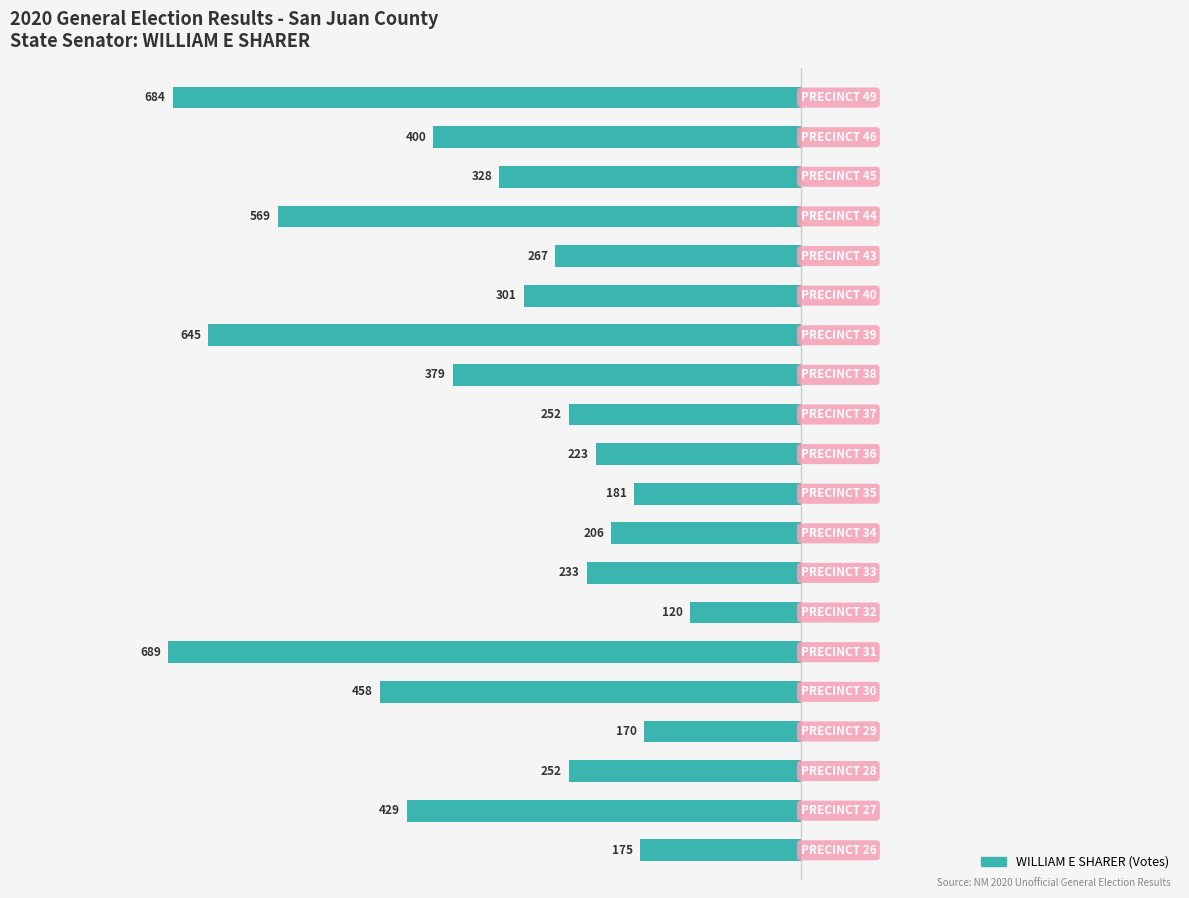

How many bars are there in total?

20